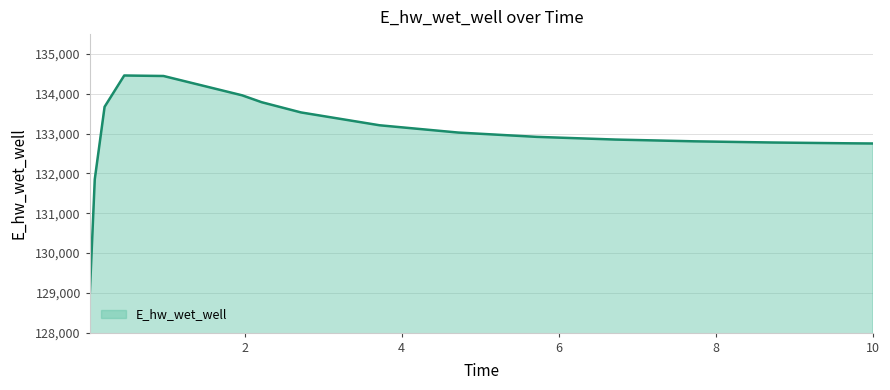

What is the difference between the maximum and minimum values?

5452.3